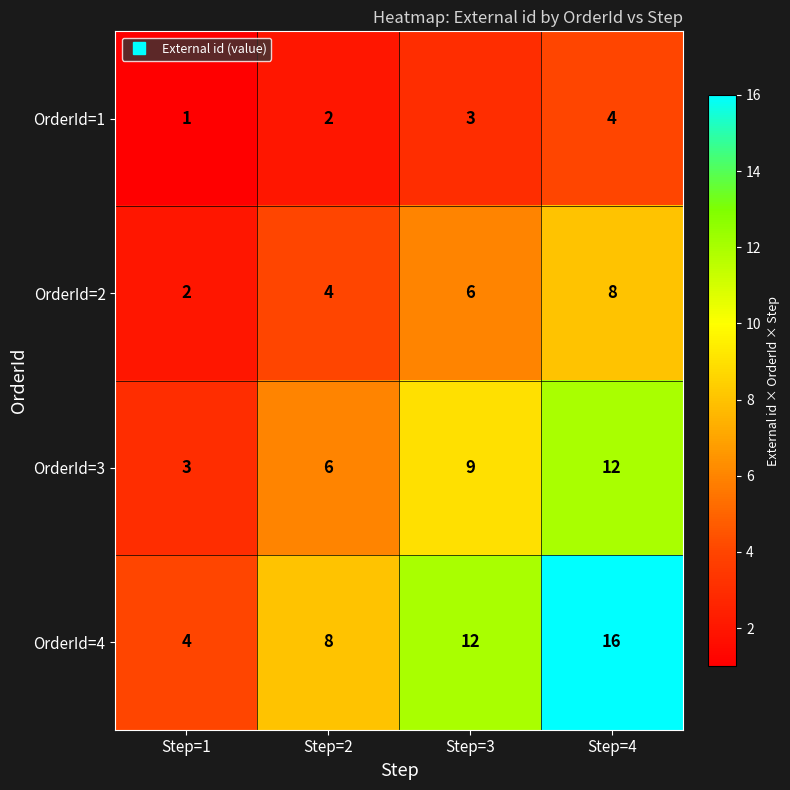

How many categories are shown in the chart?

4